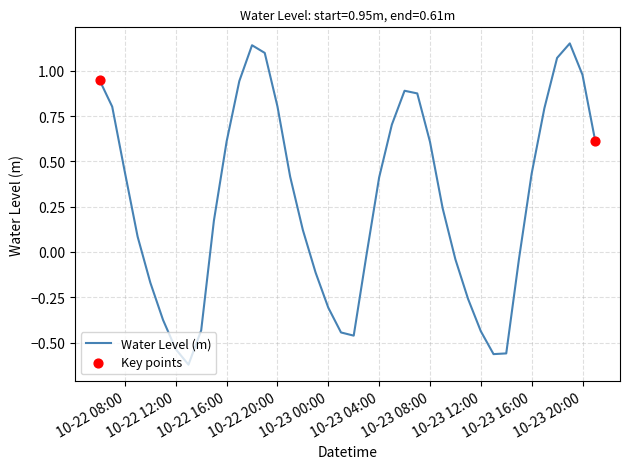

What is the difference between the maximum and minimum values?

1.8